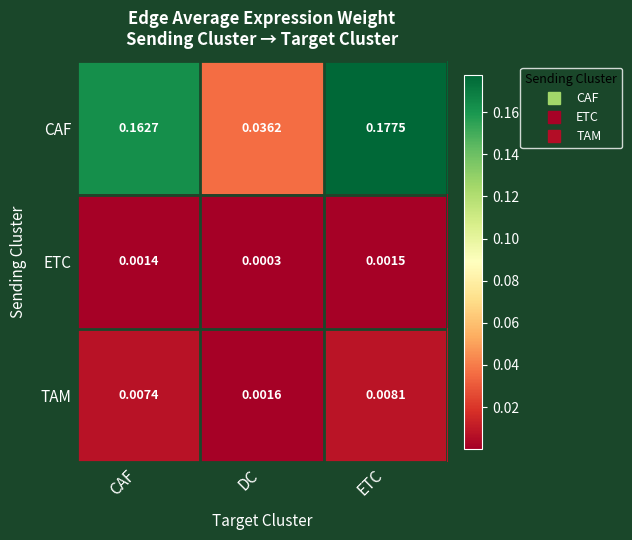

Rank the series by their maximum value, from highest to lowest.

CAF, TAM, ETC